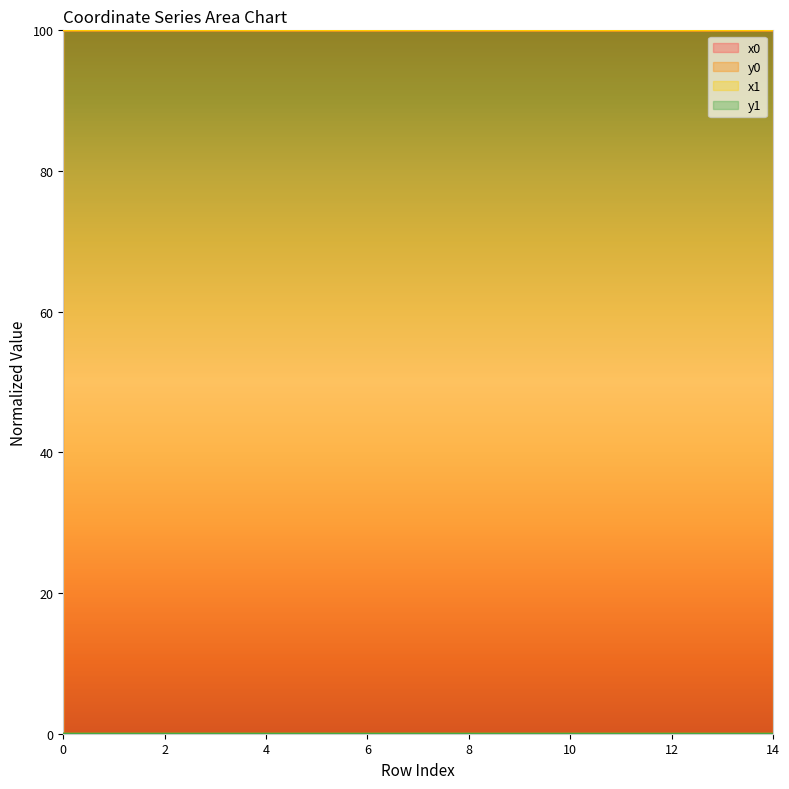

Reading right to left, extract all data points from this chart.

x0: 14=100.0	13=100.0	12=100.0	11=100.0	10=100.0	9=100.0	8=100.0	7=100.0	6=100.0	5=100.0	4=100.0	3=100.0	2=100.0	1=100.0	0=100.0
y0: 14=0.0	13=0.0	12=0.0	11=0.0	10=0.0	9=0.0	8=0.0	7=0.0	6=0.0	5=0.0	4=0.0	3=0.0	2=0.0	1=0.0	0=0.0
x1: 14=100.0	13=100.0	12=100.0	11=100.0	10=100.0	9=100.0	8=100.0	7=100.0	6=100.0	5=100.0	4=100.0	3=100.0	2=100.0	1=100.0	0=100.0
y1: 14=0.0	13=0.0	12=0.0	11=0.0	10=0.0	9=0.0	8=0.0	7=0.0	6=0.0	5=0.0	4=0.0	3=0.0	2=0.0	1=0.0	0=0.0